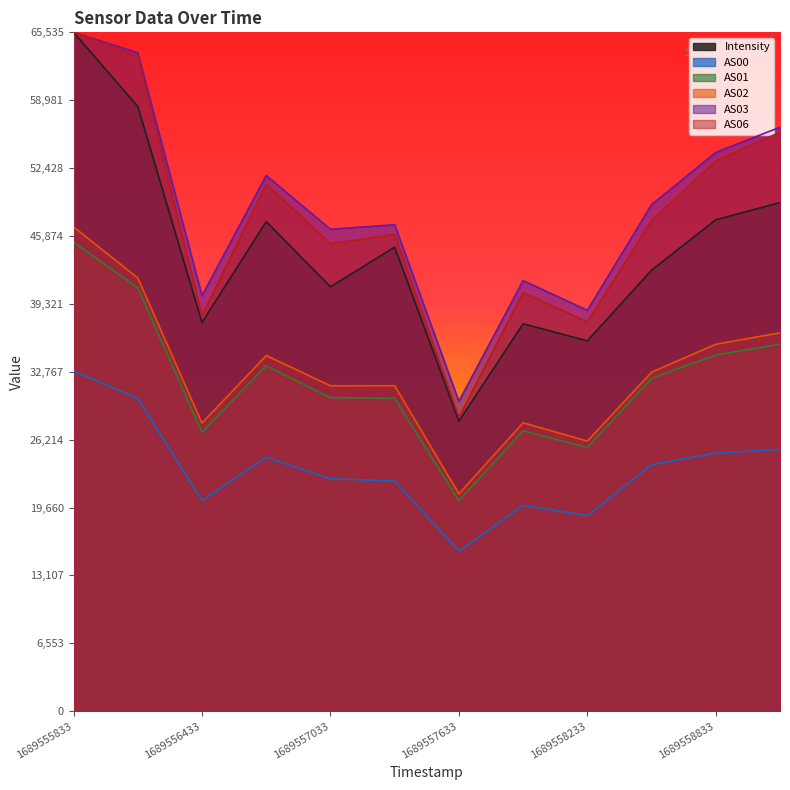

What is the total value across all series at 1689558833?

249231.7